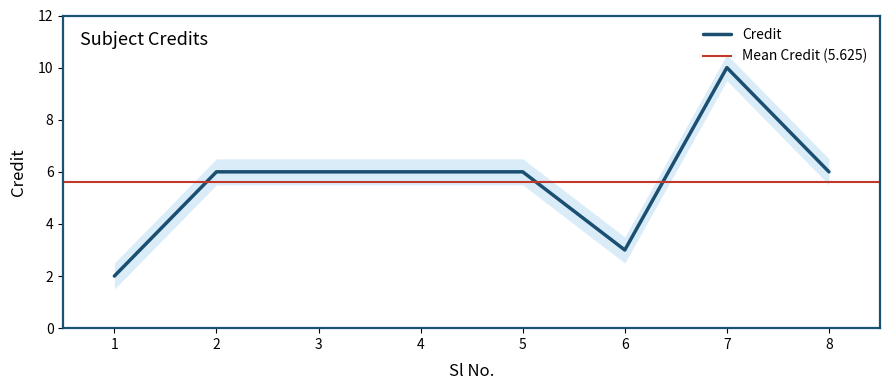

List the labels in order of value, smallest first.

1, 6, 2, 3, 4, 5, 8, 7